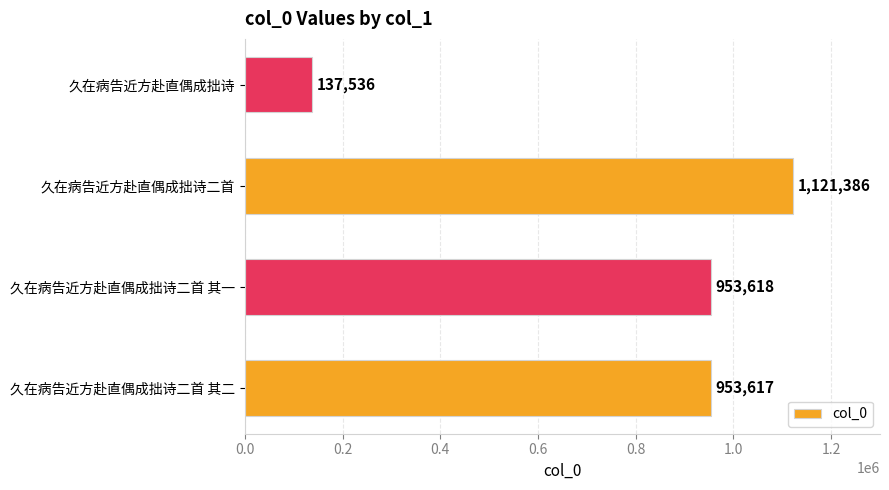

The value at 久在病告近方赴直偶成拙诗二首 is 1121386. True or false?

True